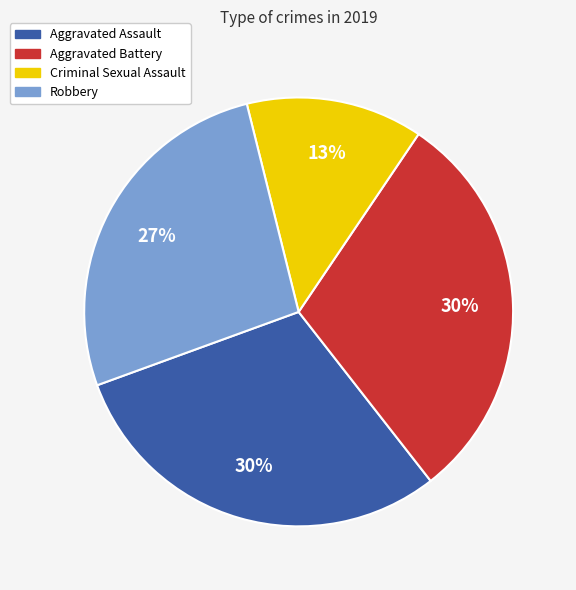

What is the smallest slice in the pie chart?

Criminal Sexual Assault